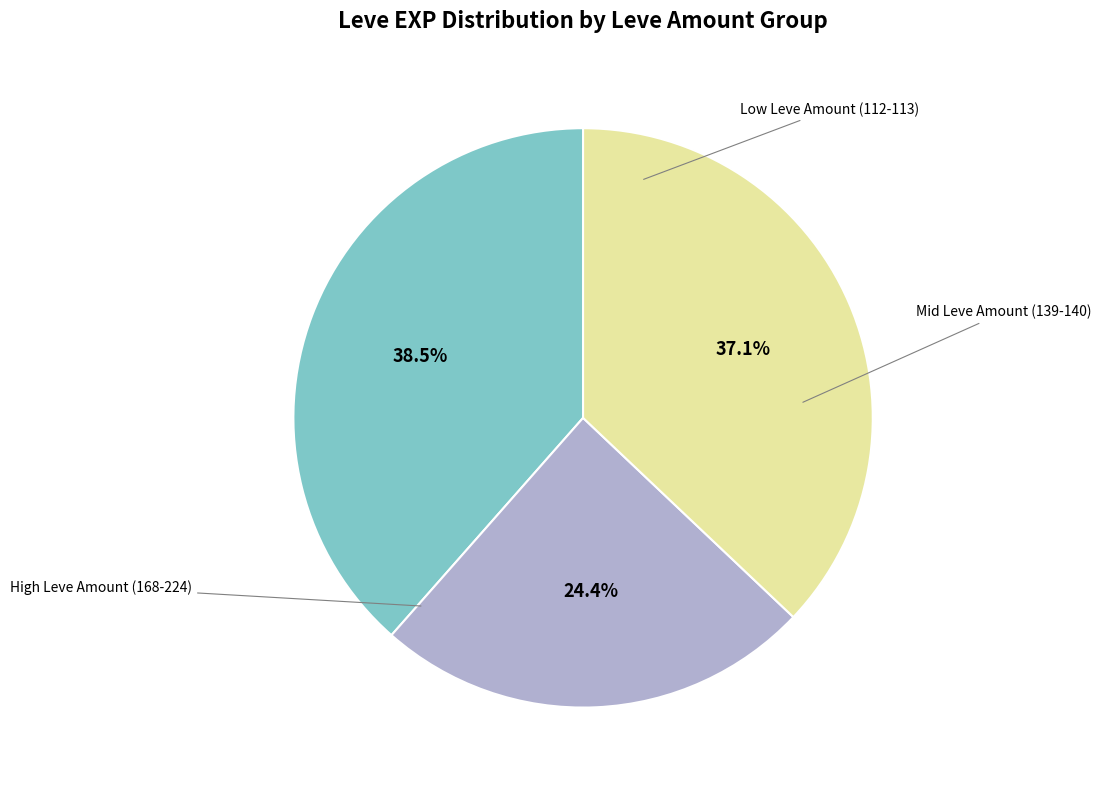

To the nearest percent, what is the difference between the largest and smallest slice percentages?

14%